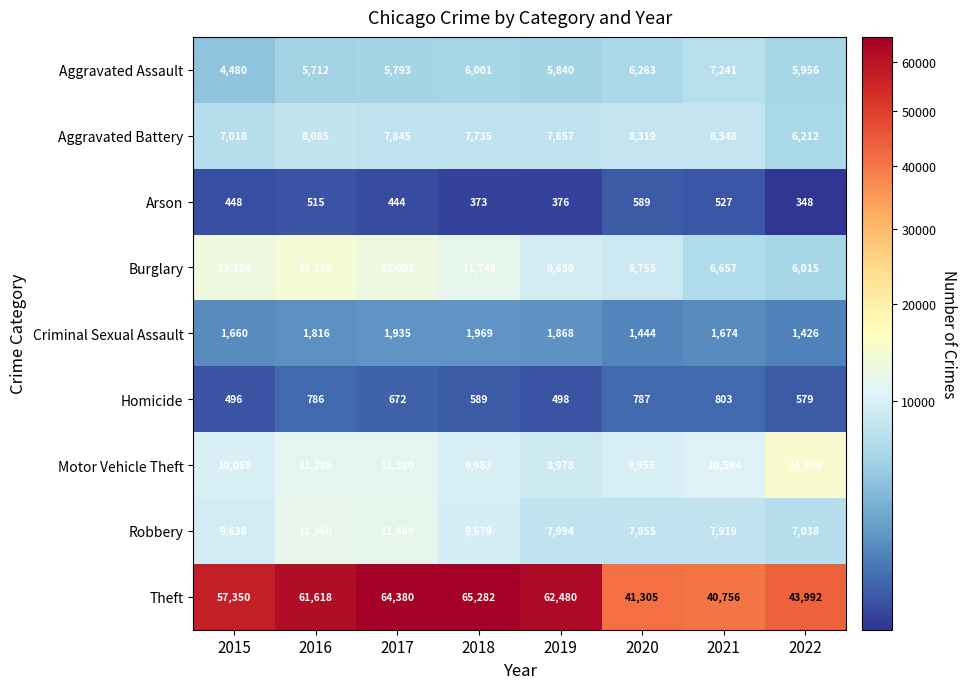

The Homicide series shows 803 at 2021. True or false?

True